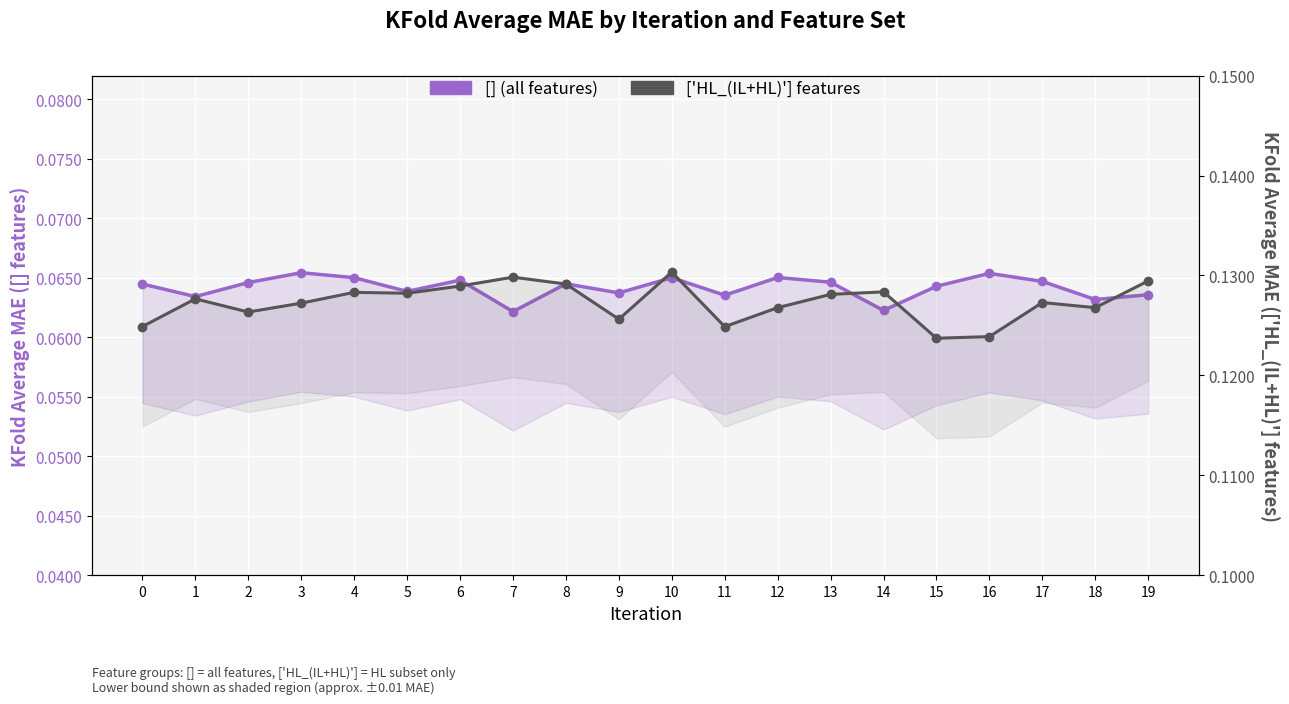

Reading left to right, what are all the values shown in this chart?

[] (all features): 0.1	0.1	0.1	0.1	0.1	0.1	0.1	0.1	0.1	0.1	0.1	0.1	0.1	0.1	0.1	0.1	0.1	0.1	0.1	0.1
['HL_(IL+HL)'] features: 0.1	0.1	0.1	0.1	0.1	0.1	0.1	0.1	0.1	0.1	0.1	0.1	0.1	0.1	0.1	0.1	0.1	0.1	0.1	0.1